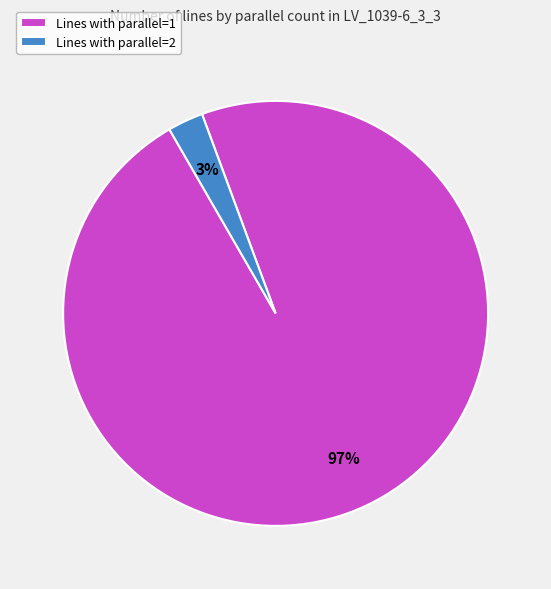

Is the sum of Lines with parallel=2 and Lines with parallel=1 greater than half?

Yes